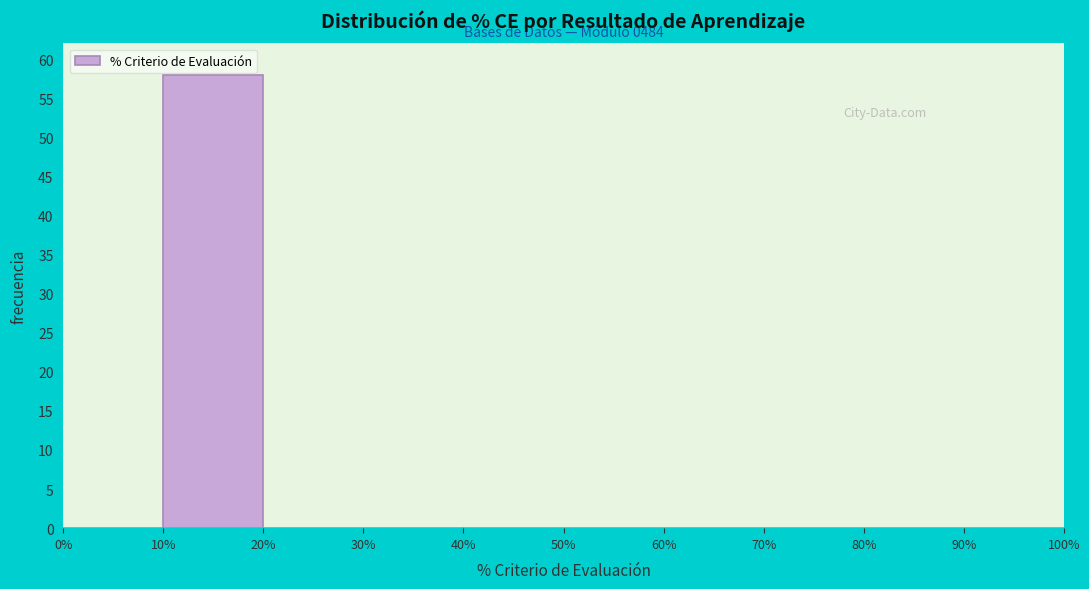

Over which range of the x-axis is the bar tallest?

10% to 20%